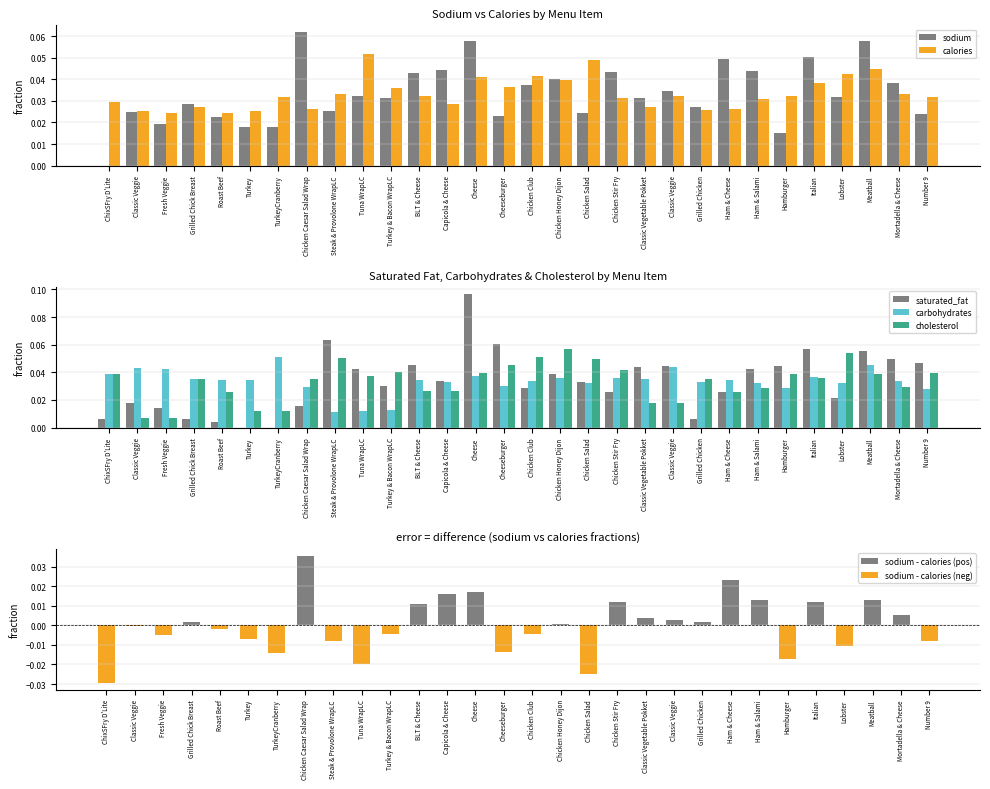

The value of cholesterol at Ham & Salami is 0.0. True or false?

False